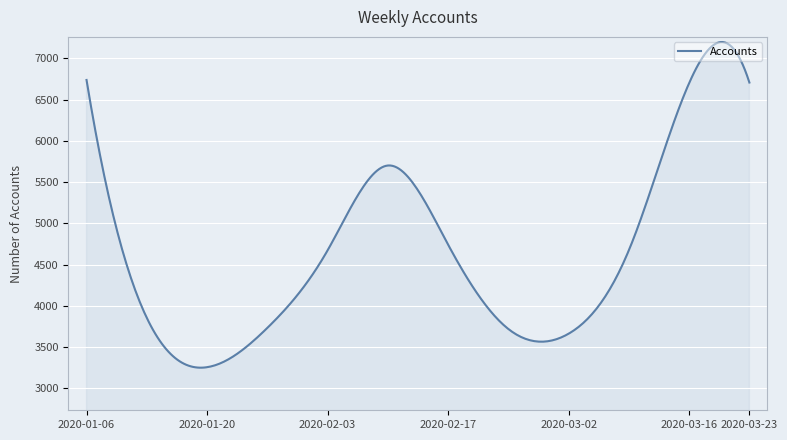

What is the minimum value shown in the chart?

3250.2